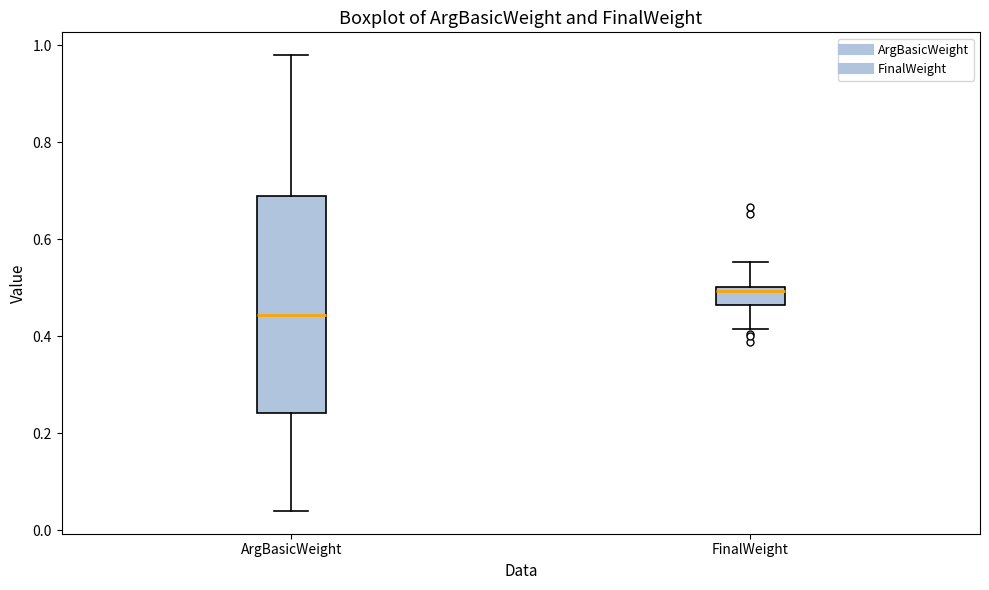

Reading left to right, transcribe this box plot: for each box, give where its median line is, the range the box spans, and where its two whiskers end, as read against the y-axis. The values are not printed on the chart, so give them approximately, as read against the axis.

ArgBasicWeight: median 0.44, box 0.24 to 0.70, whiskers 0.04 to 0.98
FinalWeight: median 0.50 (just below the box's upper edge), box 0.46 to 0.50, whiskers 0.42 to 0.56